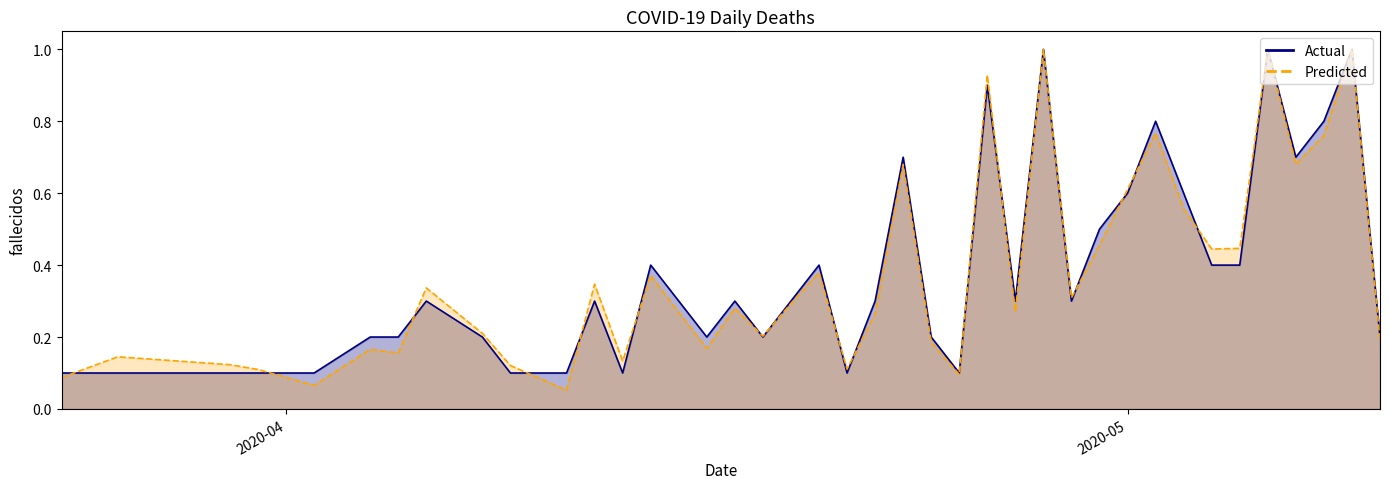

What is the maximum value shown in the chart?

1.0